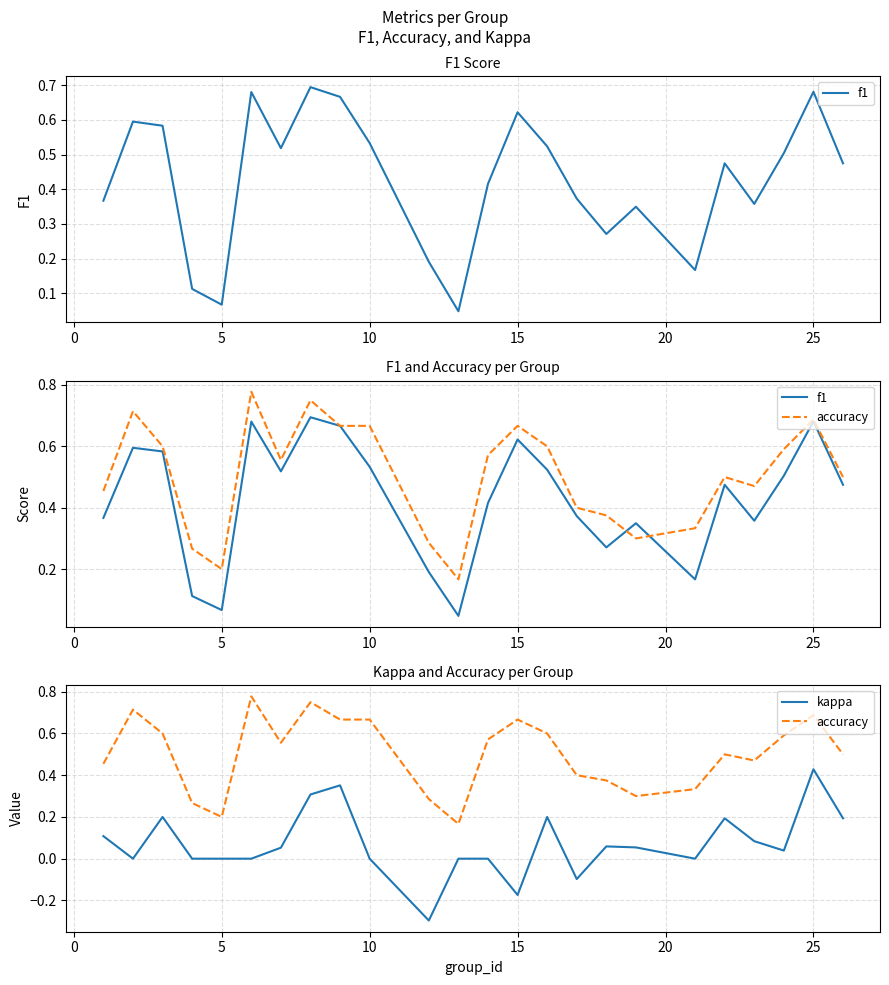

Does the chart display data point markers on the line(s)?

No